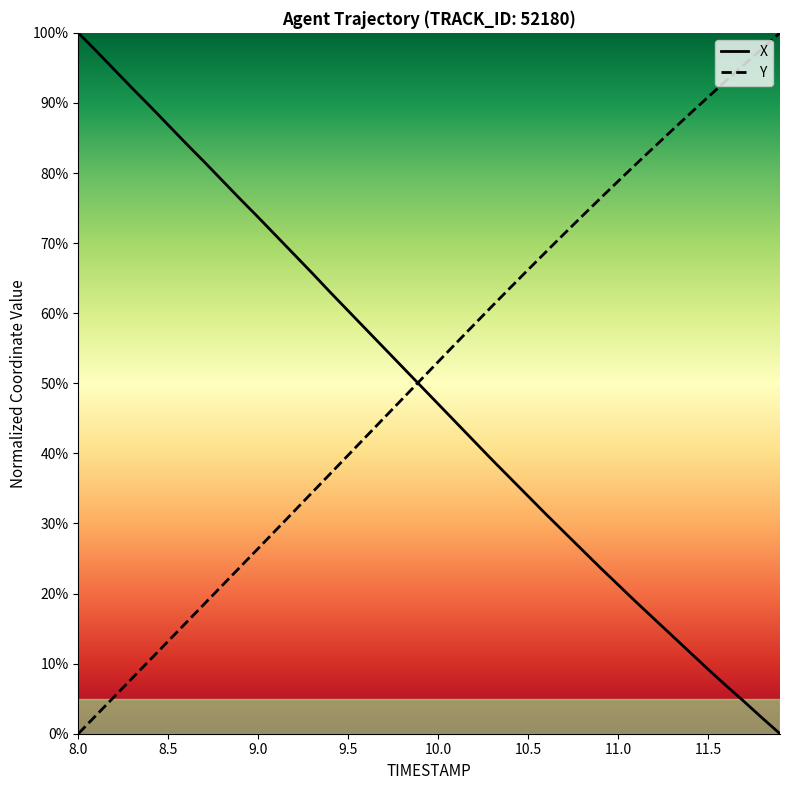

How many lines are shown in the chart?

2